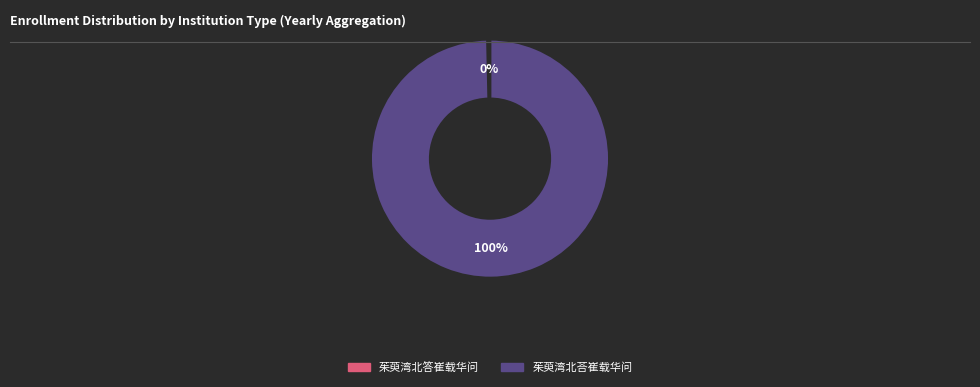

Combined, do 茱萸湾北荅崔载华问 and 茱萸湾北答崔载华问 account for over 50%?

Yes